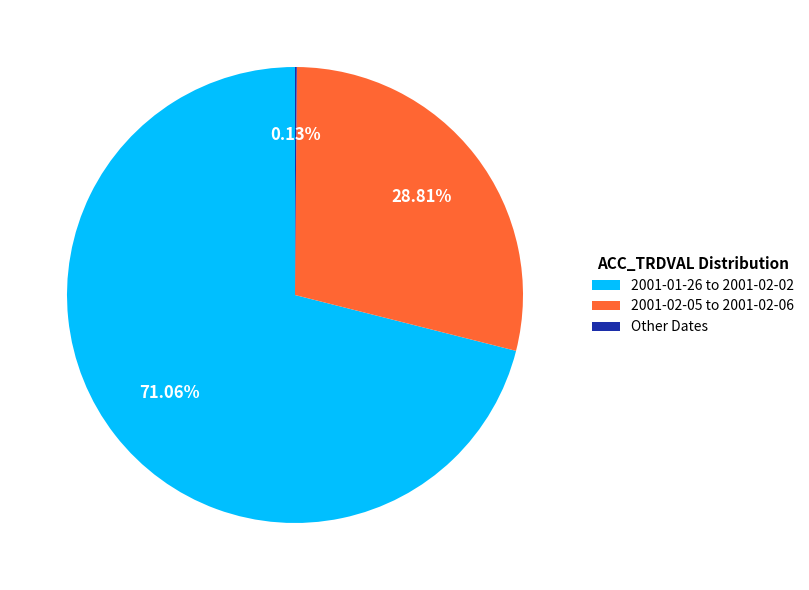

Approximately how many times larger is the value at 2001-01-26 to 2001-02-02 compared to 2001-02-05 to 2001-02-06?

2.5